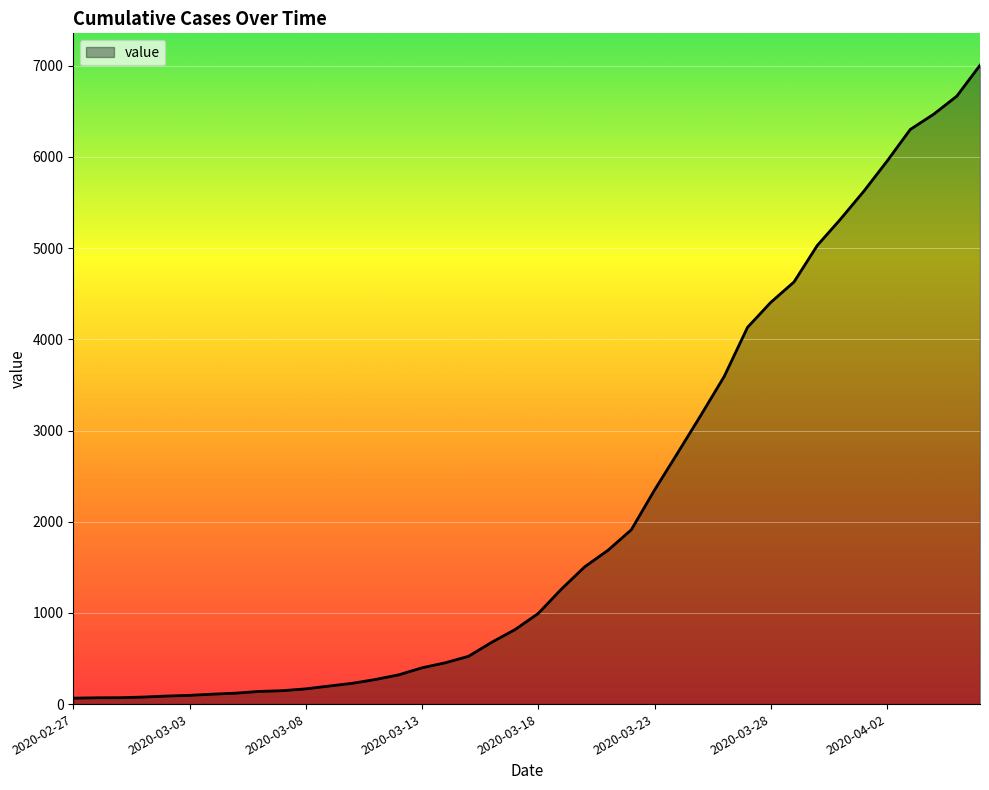

What is the difference between the maximum and minimum values?

6940